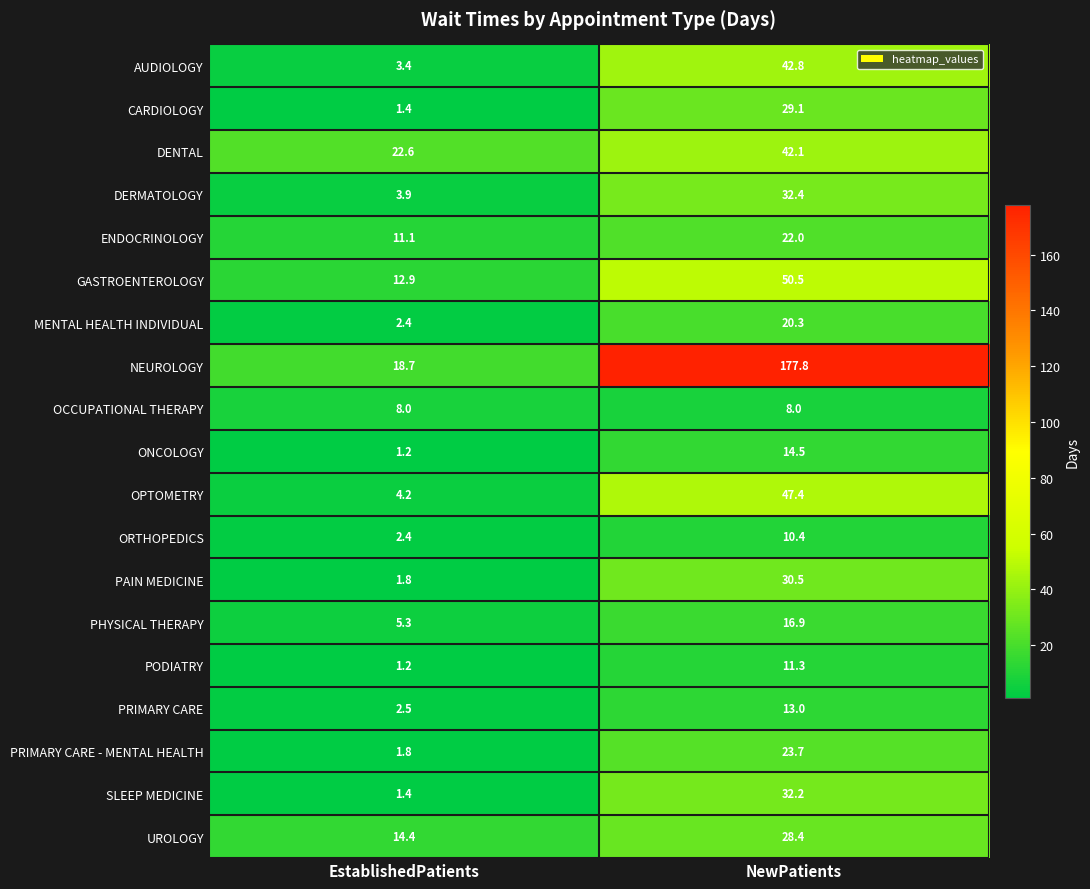

Which series changed the most between EstablishedPatients and NewPatients?

NEUROLOGY